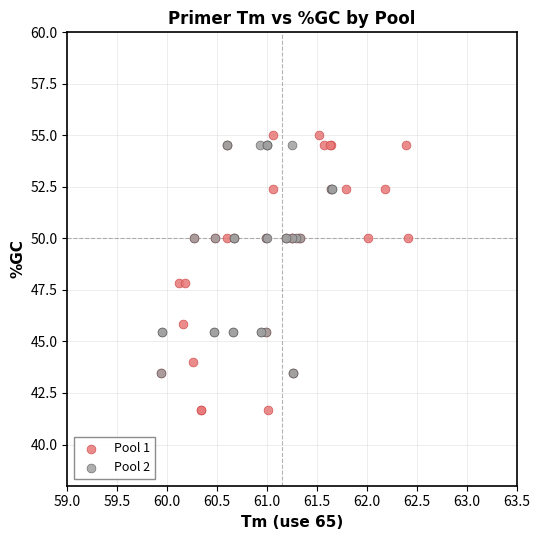

Which series has the largest Y range (max minus min)?

Pool 1